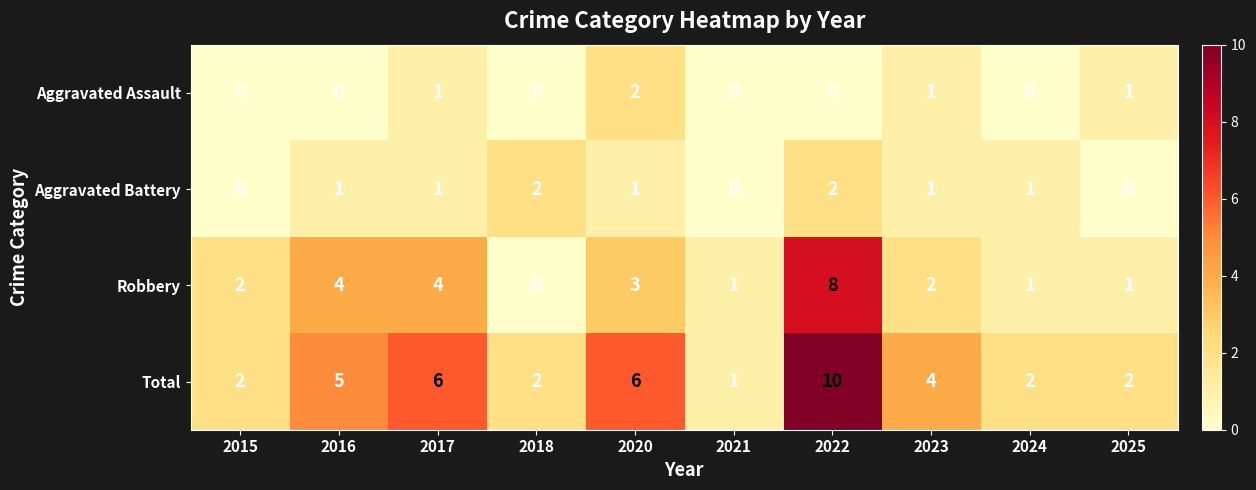

What is the difference between the highest and lowest values at 2018?

2